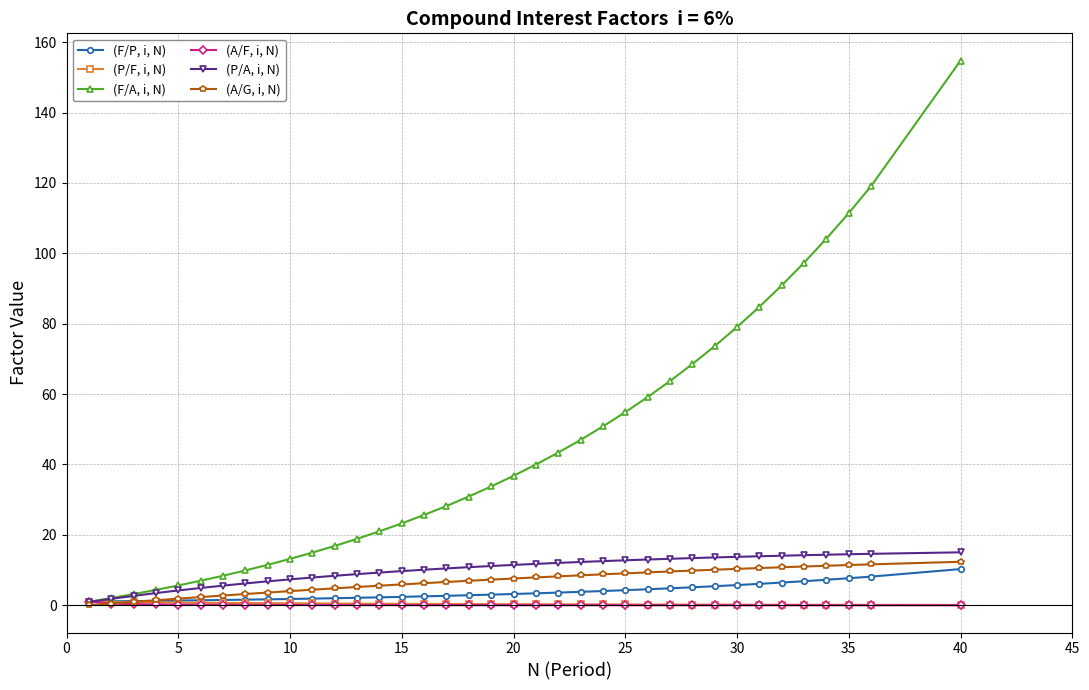

What is the maximum value for (A/G, i, N)?

12.4